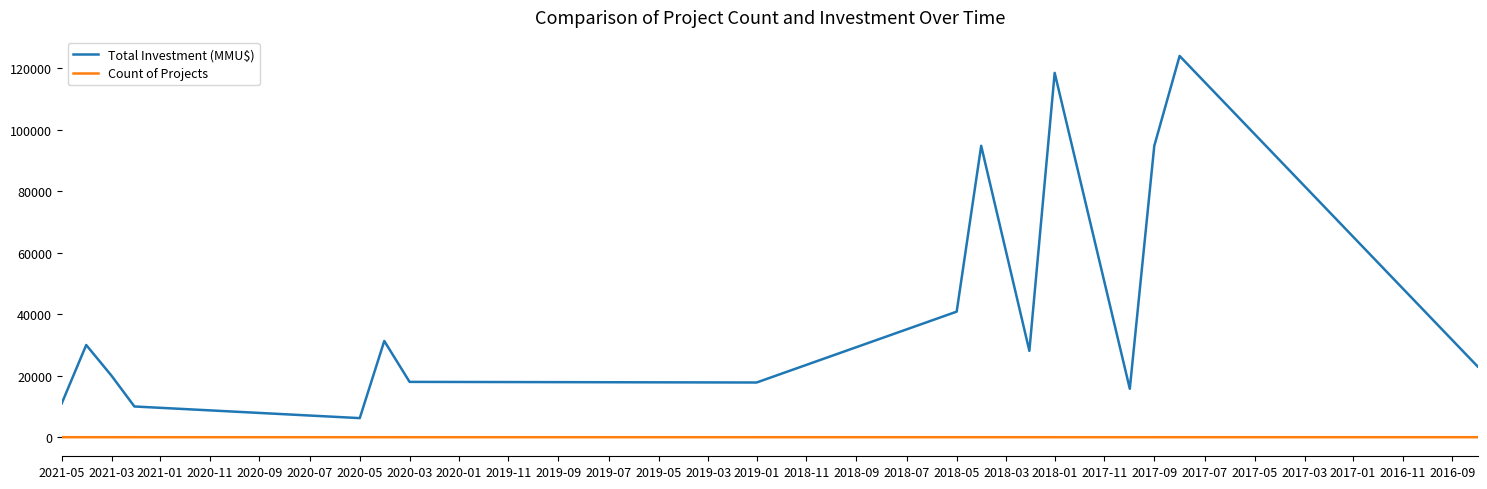

True or false: Count of Projects and Total Investment (MMU$) cross at least once.

False